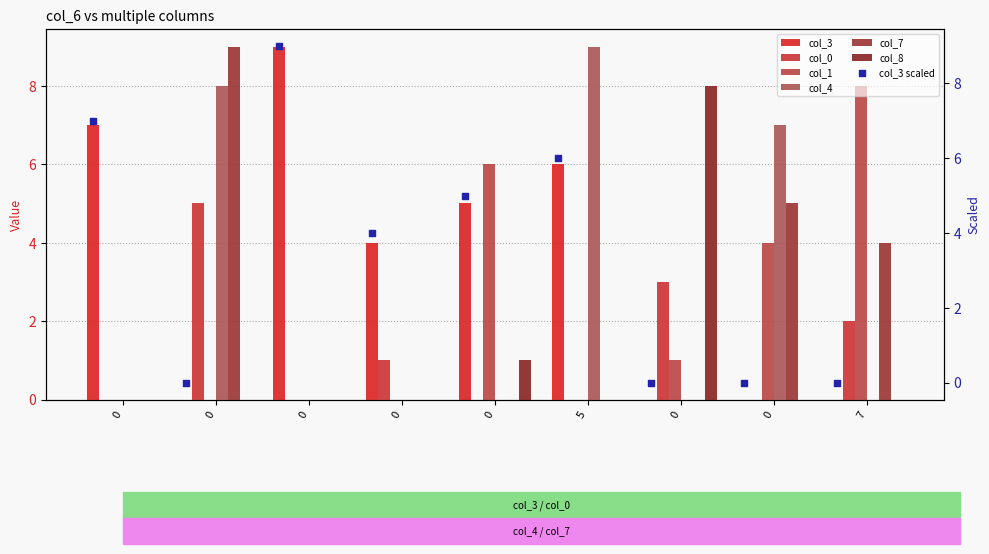

Which series has the largest Y range (max minus min)?

col_3